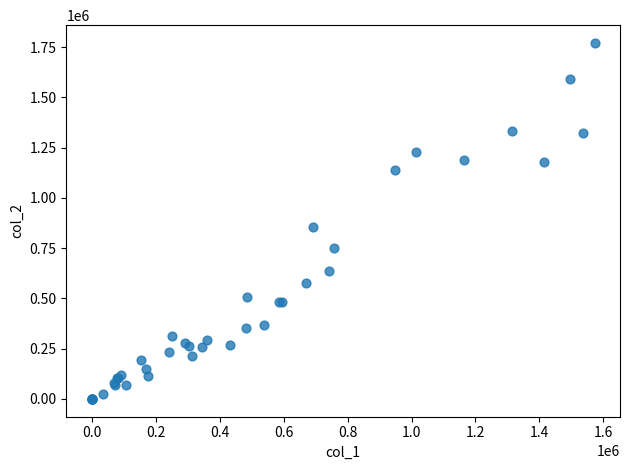

What Y value in the scatter plot is closest to 885470?

853000